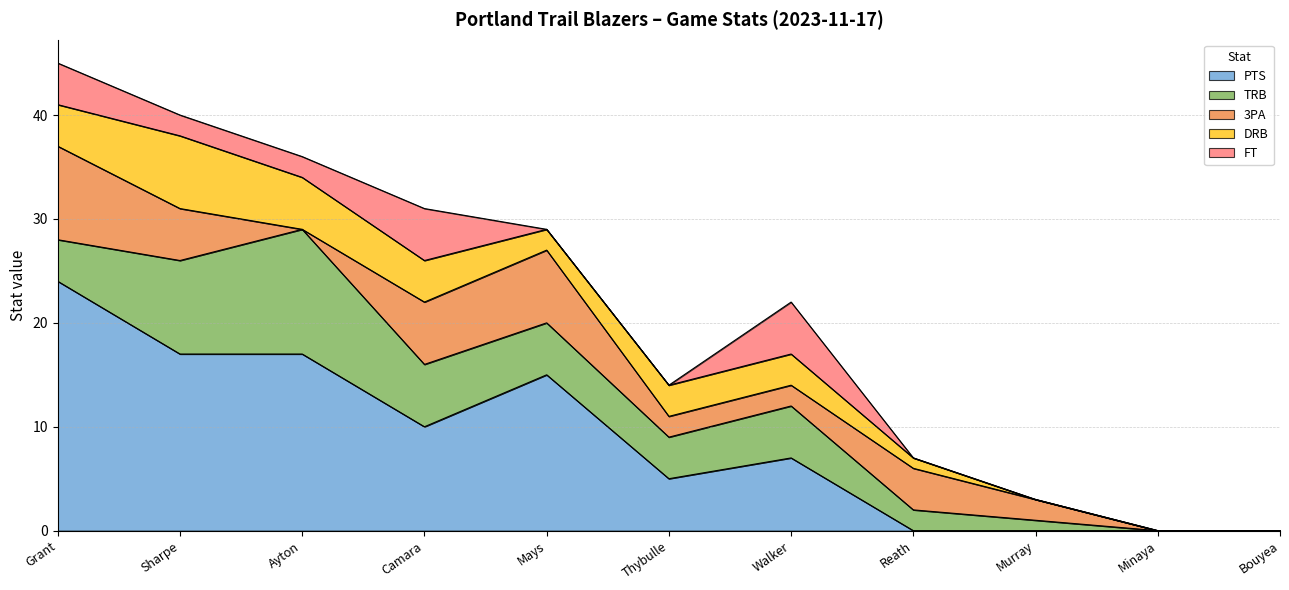

Does the chart have visible grid lines?

Yes